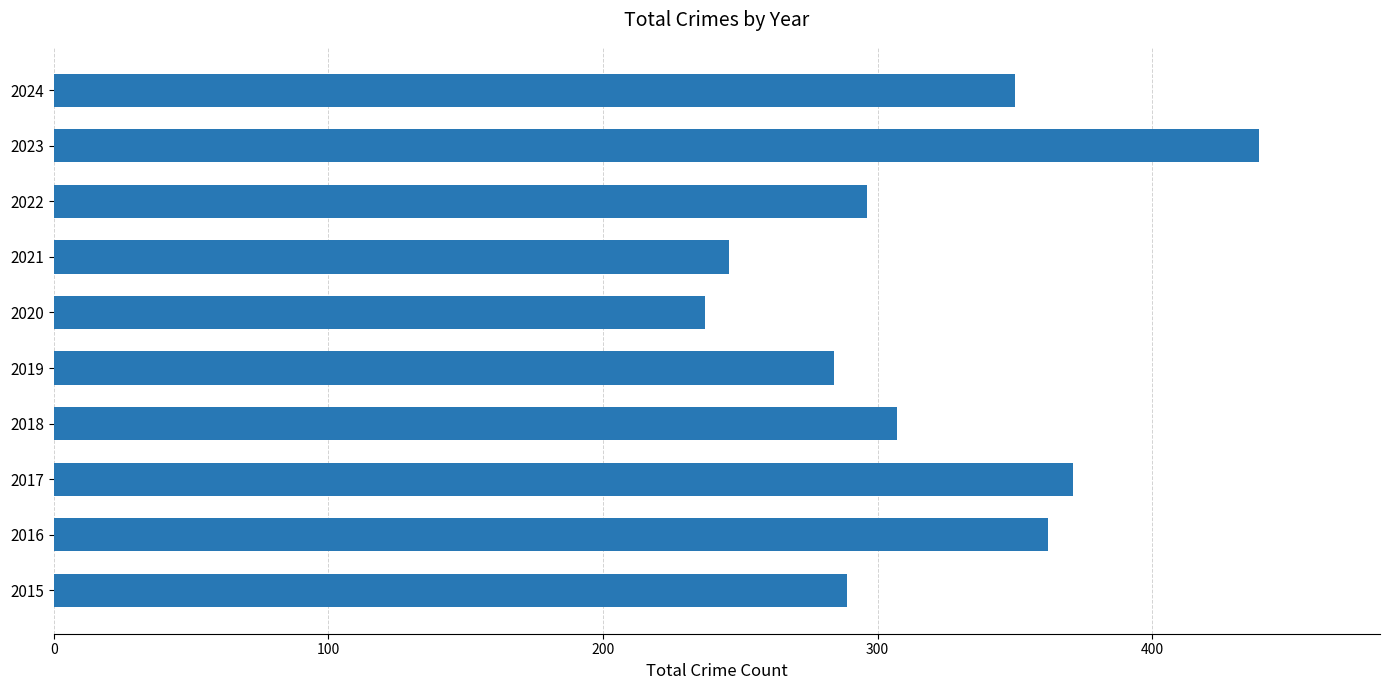

Reading bottom to top, list all the values displayed in this chart.

2015=289	2016=362	2017=371	2018=307	2019=284	2020=237	2021=246	2022=296	2023=439	2024=350